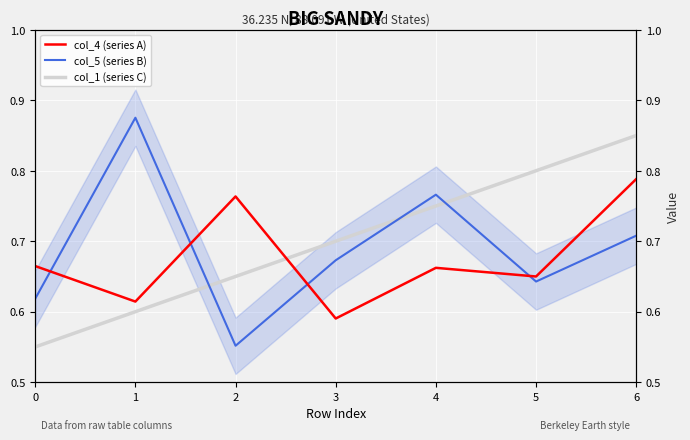

How many times do col_4 (series A) and col_1 (series C) cross each other?

1